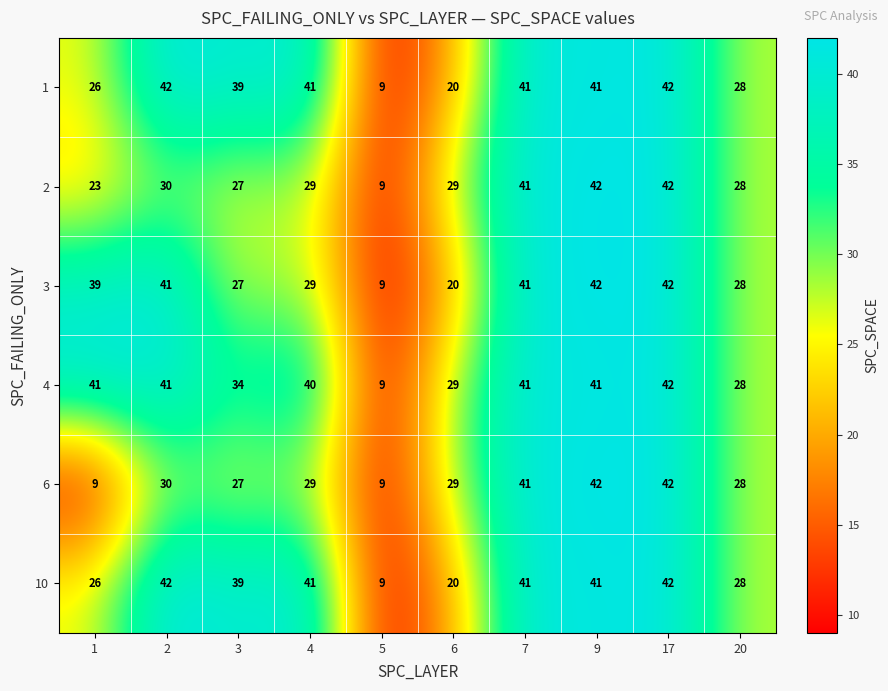

At how many categories does at least one series exceed 26?

9